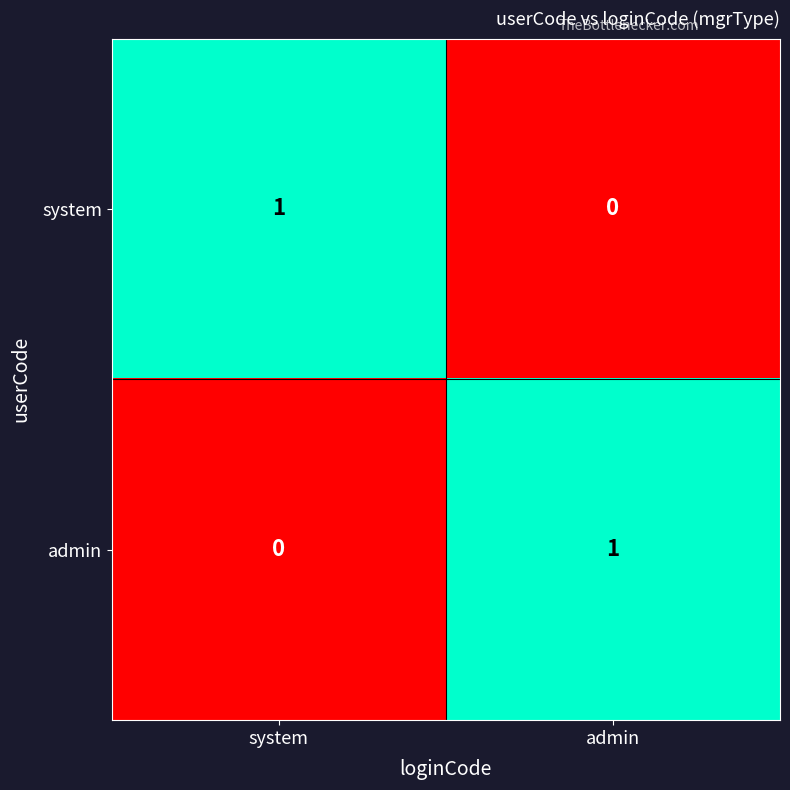

Reading left to right, transcribe all the data shown in this chart.

system: 1	0
admin: 0	1